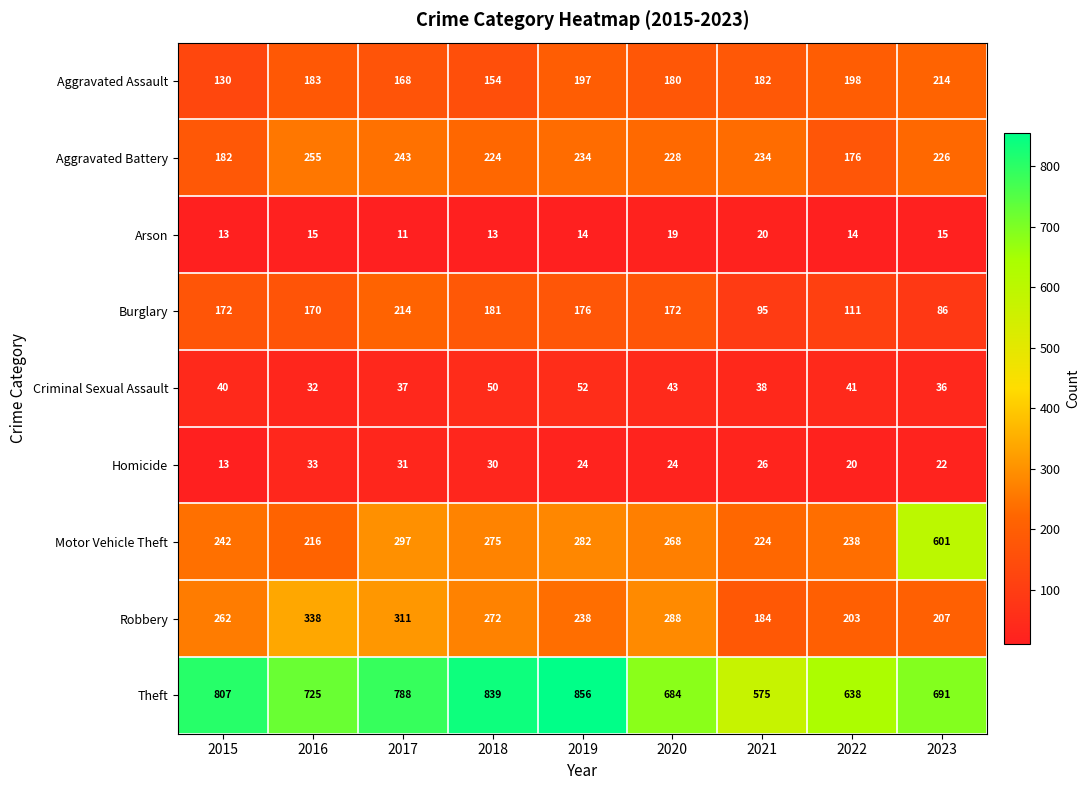

Is it true that Burglary equals 181 at 2018?

True